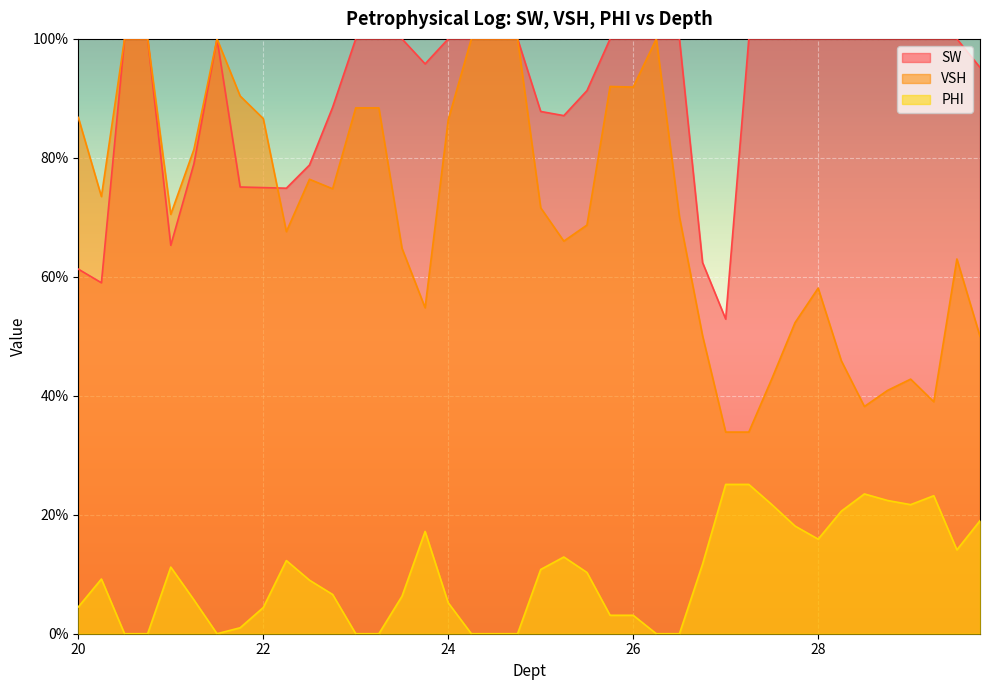

What is the difference between the SW values at 28.5 and 25.0?

0.1